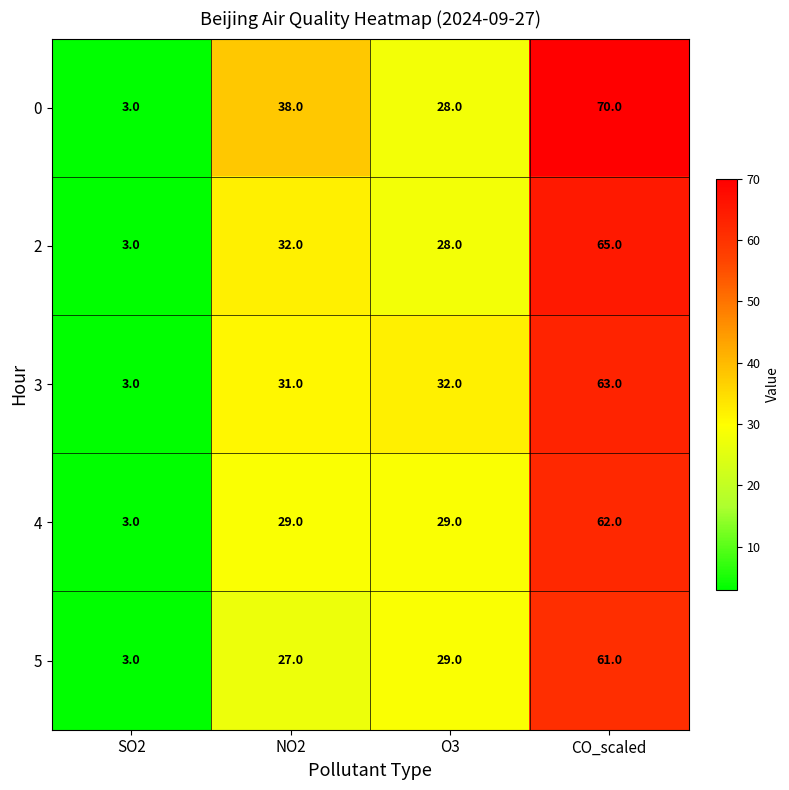

Reading right to left, list all the values displayed in this chart.

0: CO_scaled=70	O3=28	NO2=38	SO2=3
2: CO_scaled=65	O3=28	NO2=32	SO2=3
3: CO_scaled=63	O3=32	NO2=31	SO2=3
4: CO_scaled=62	O3=29	NO2=29	SO2=3
5: CO_scaled=61	O3=29	NO2=27	SO2=3